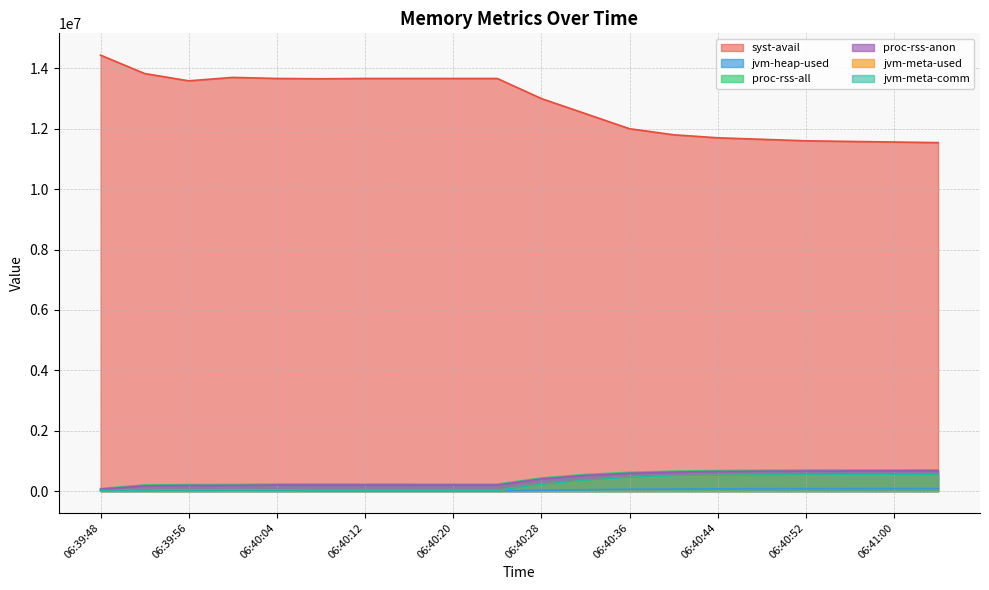

What is the label of the 5th point from the right?

06:40:48